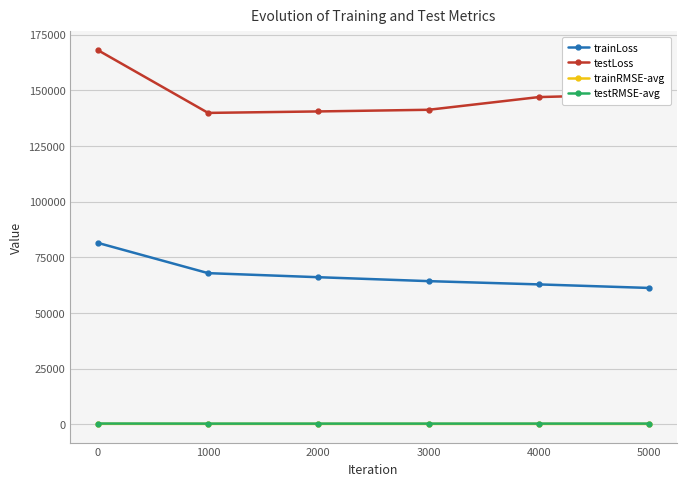

What is the difference between the maximum and minimum values in the testRMSE-avg series?

36.0